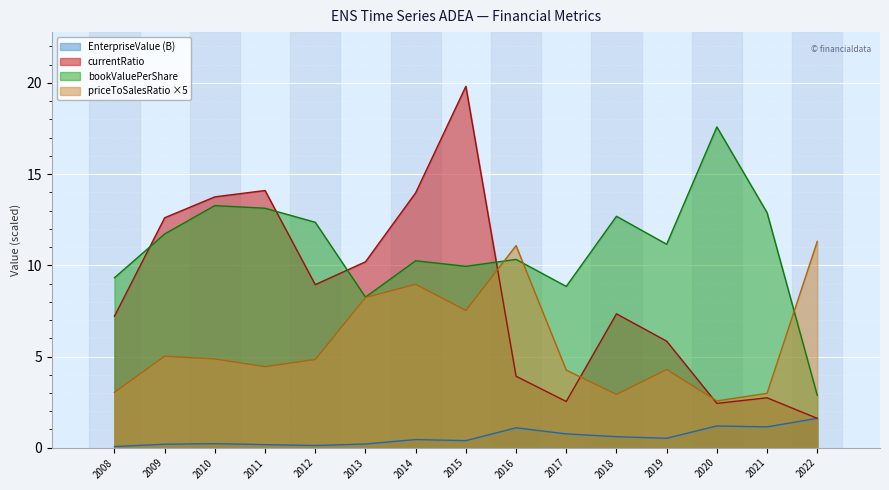

How many values in the bookValuePerShare series are below 11?

7